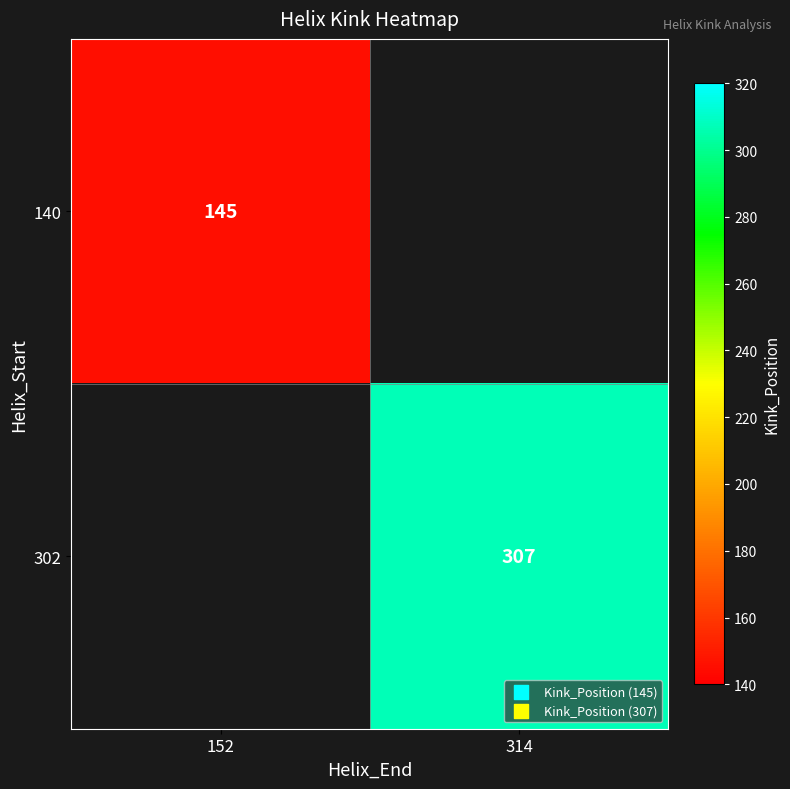

Is it true that 302 equals 447 at 314?

False